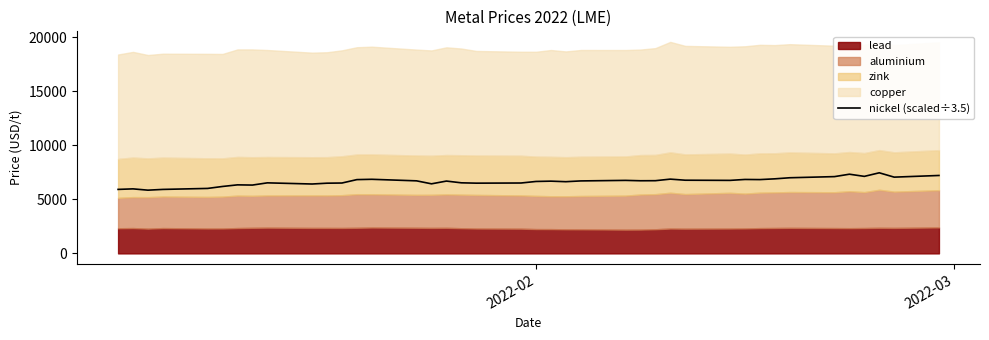

What is the minimum value for nickel (scaled÷3.5)?

5851.4